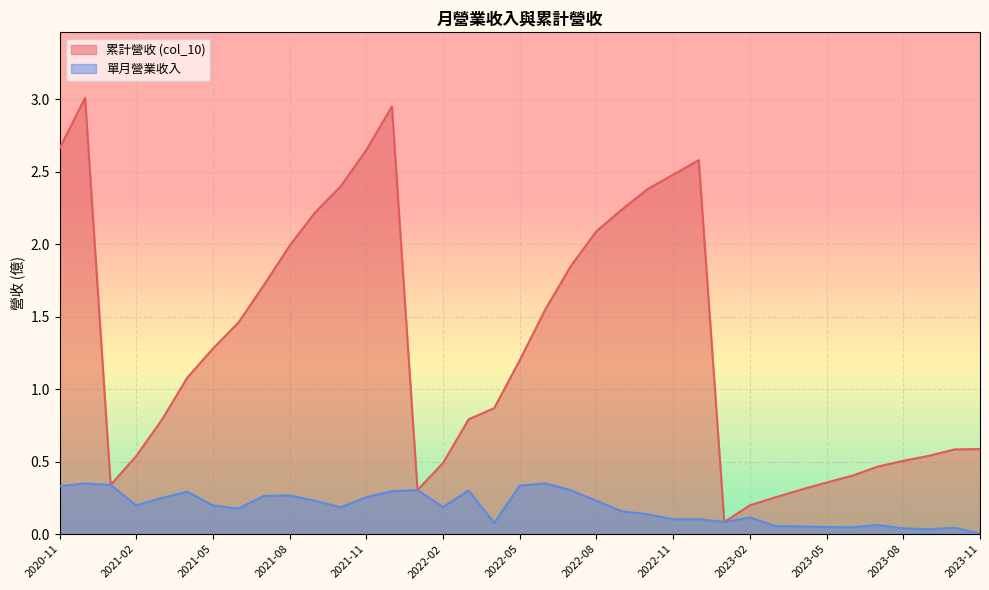

Which series has the largest total across all categories?

累計營收 (col_10)